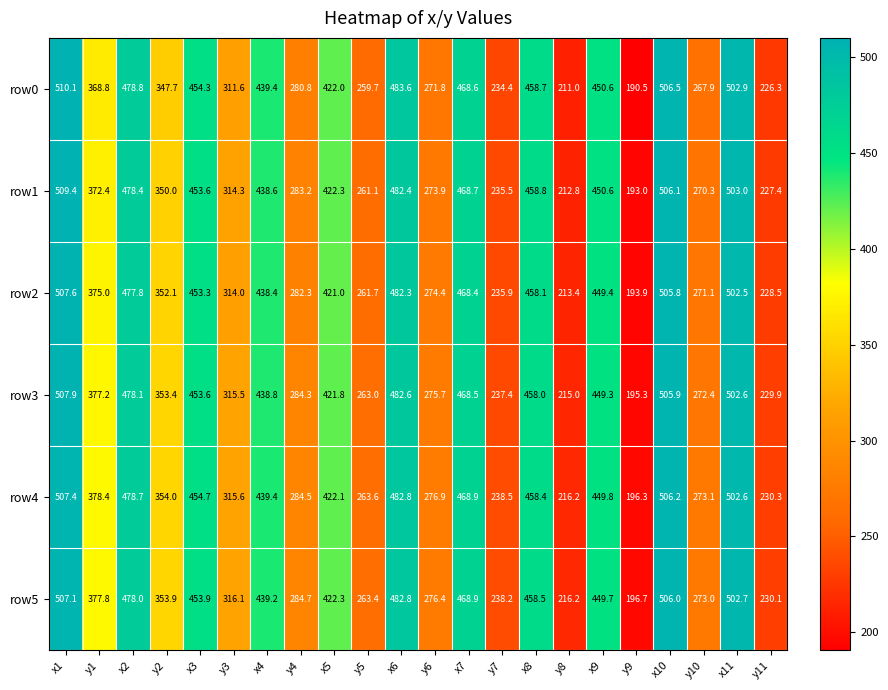

True or false: row3 has a value of 353.4 at y2.

True